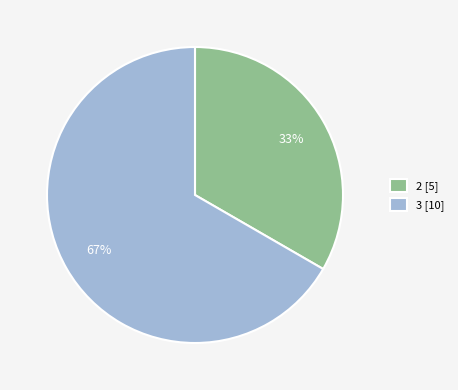

Do 3 [10] and 2 [5] together represent more than half of the pie?

Yes